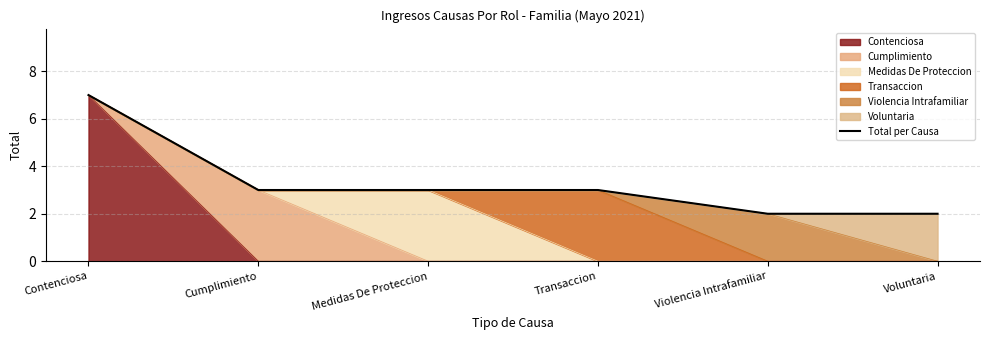

What is the minimum value shown in the chart?

2